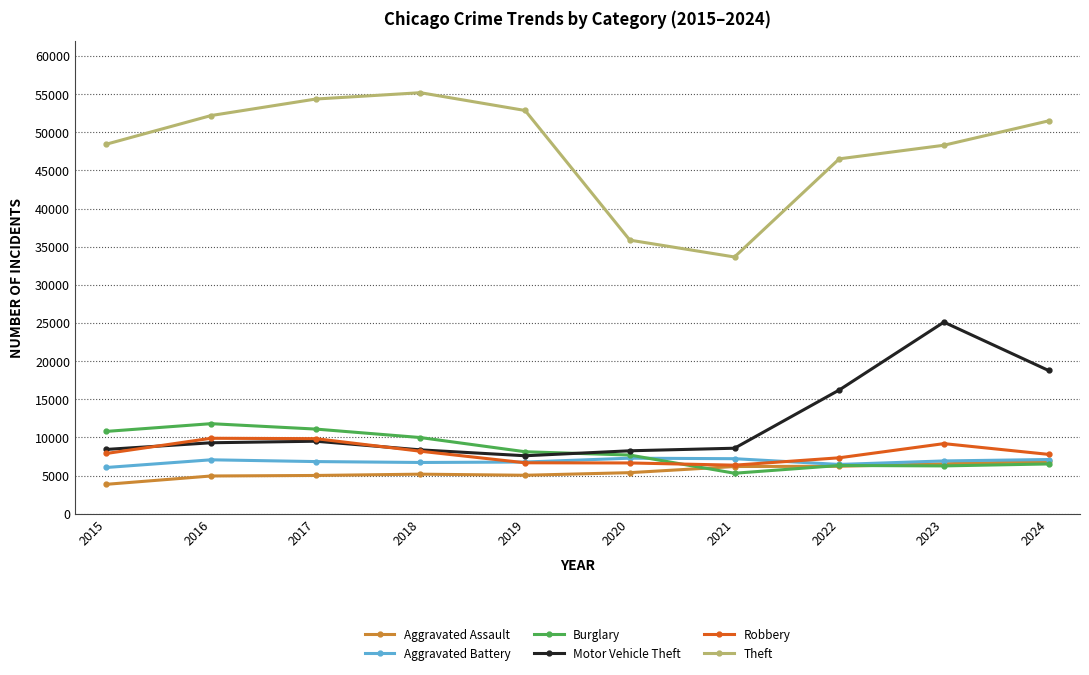

True or false: Theft and Burglary intersect in this chart.

False